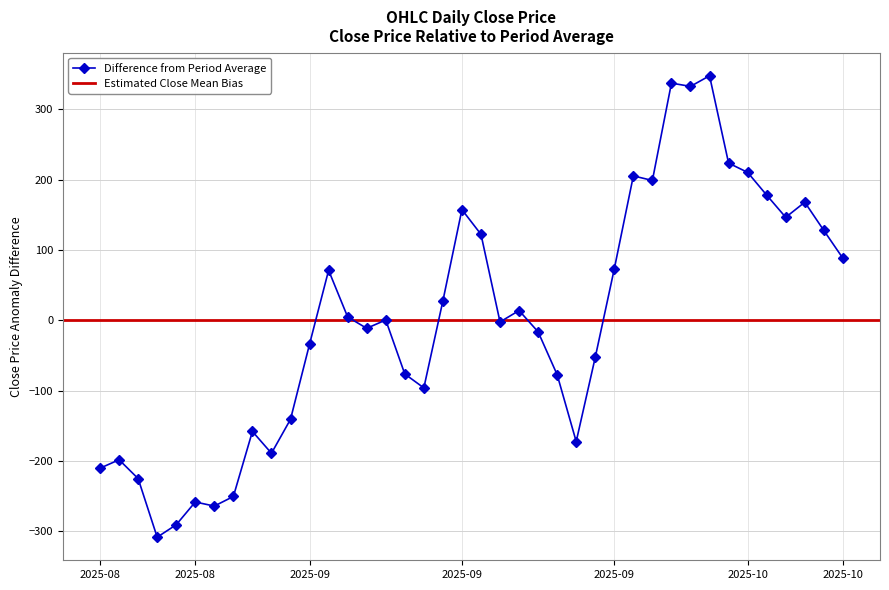

The chart shows a value of -16.5 at 2025-09-24. True or false?

True